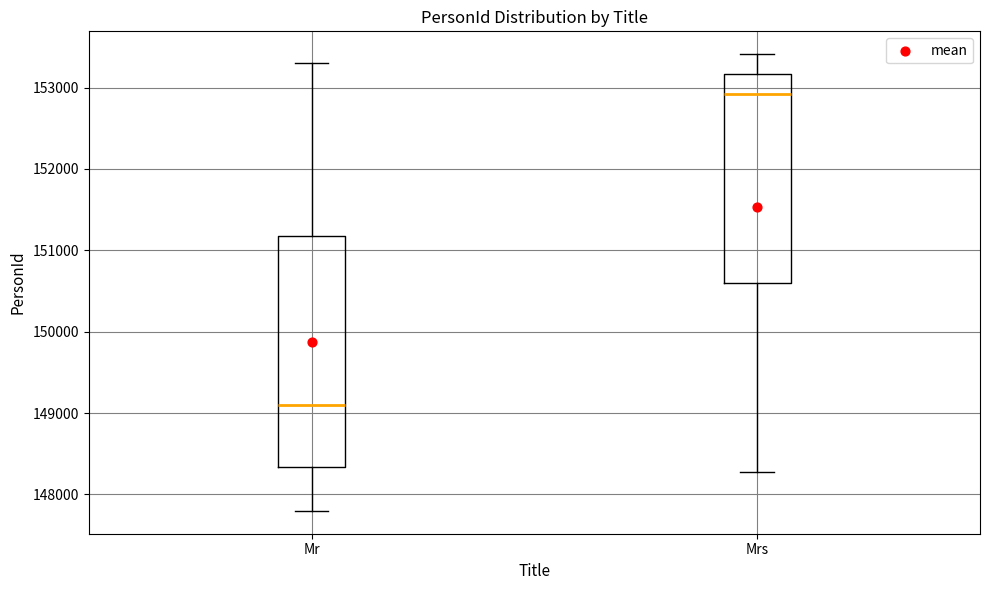

Which box is the tallest, from its lower edge to its upper edge?

Mr